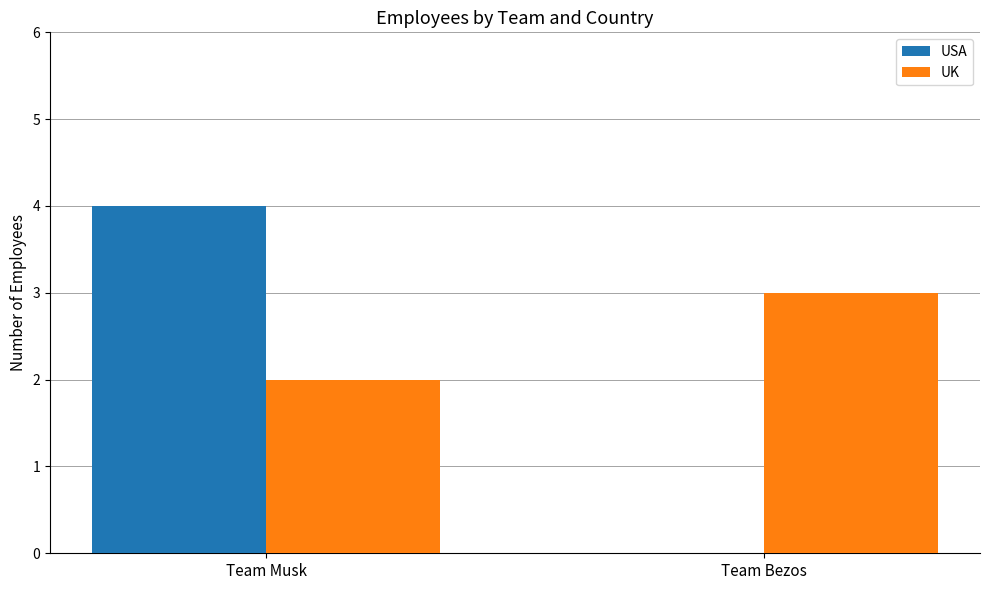

What is the sum of all UK values?

5